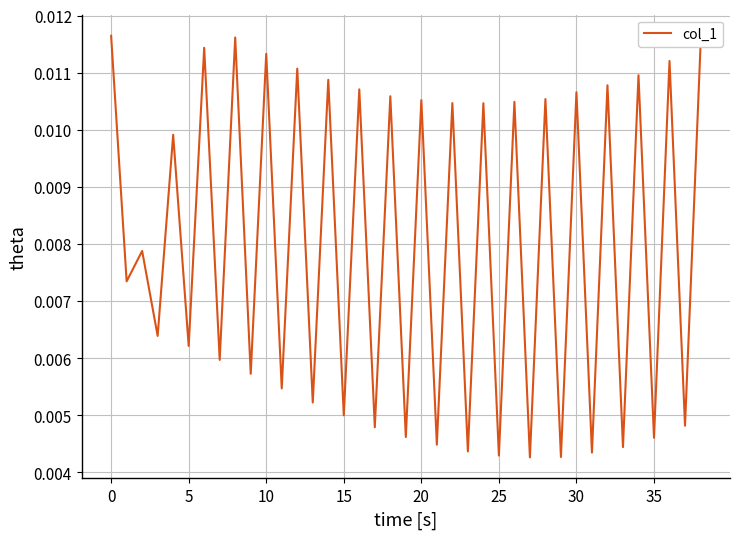

Between 15 and 35, which is larger?

15